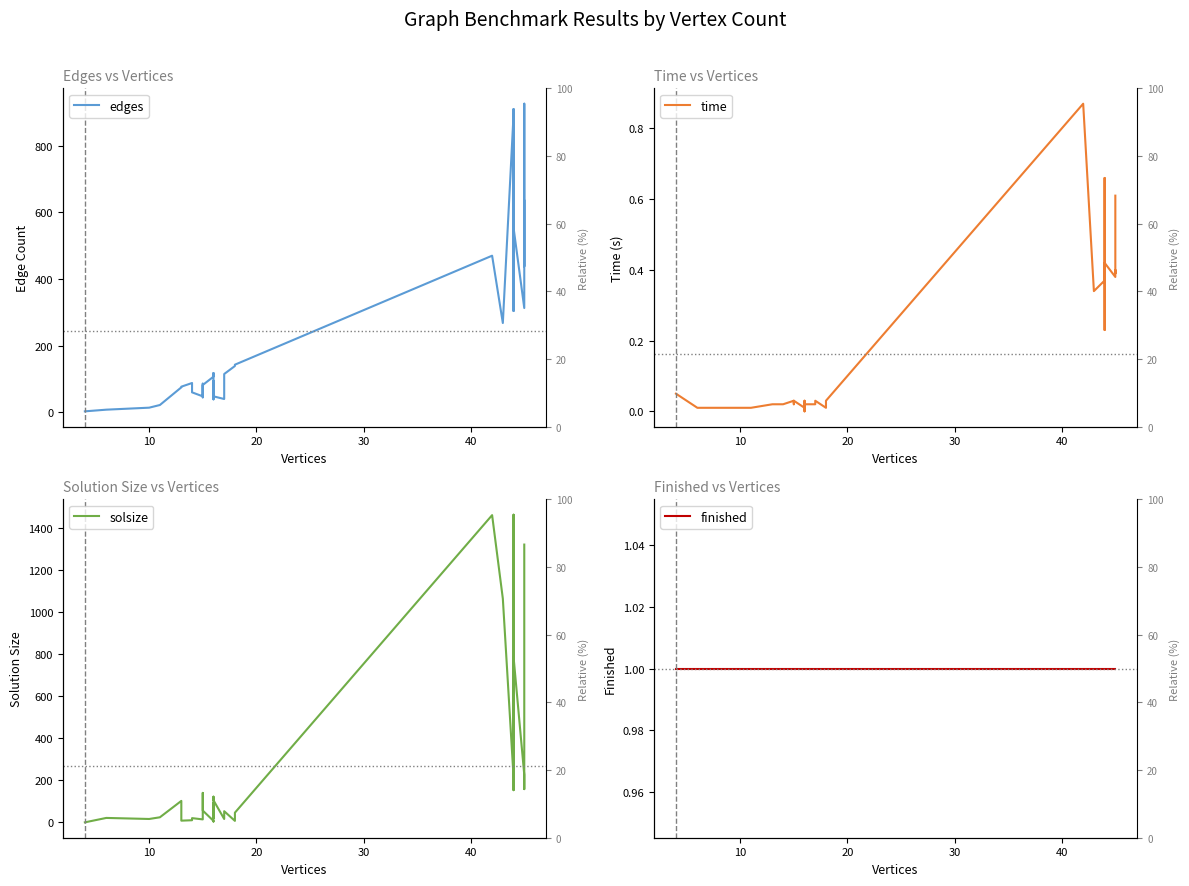

Which series has the largest total across all categories?

solsize